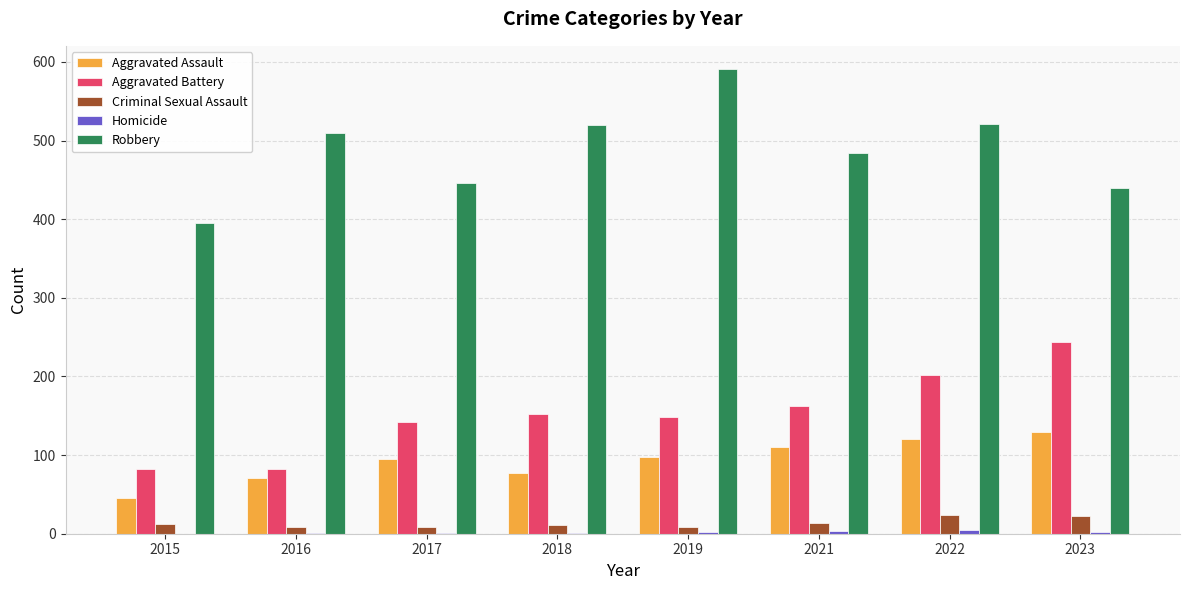

Which series has the largest range (max minus min)?

Robbery